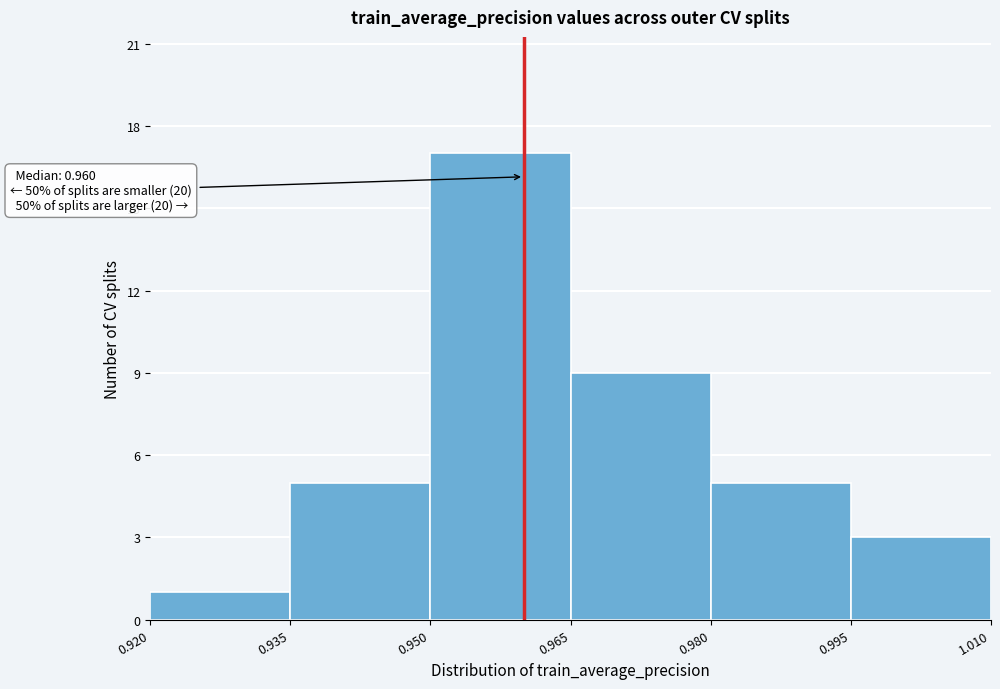

Which range on the x-axis has the tallest bar?

0.950 to 0.965